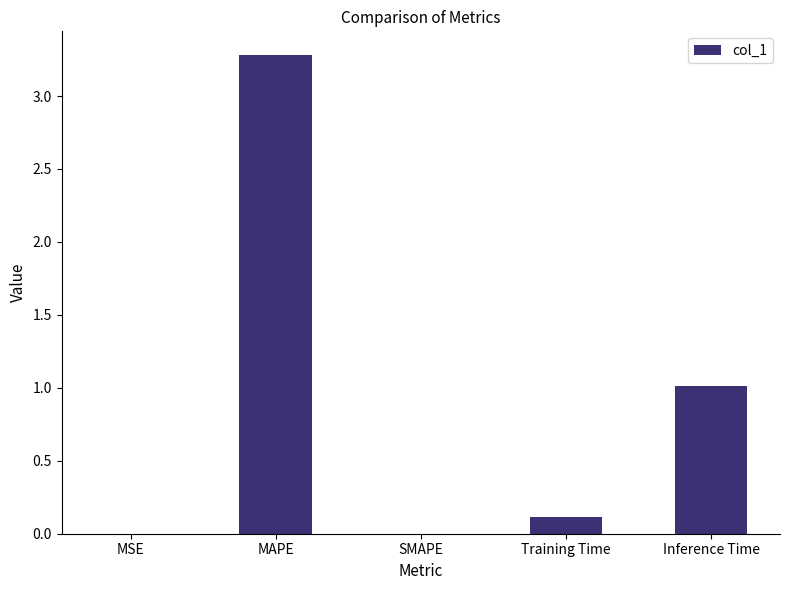

What is the sum of all values?

4.4